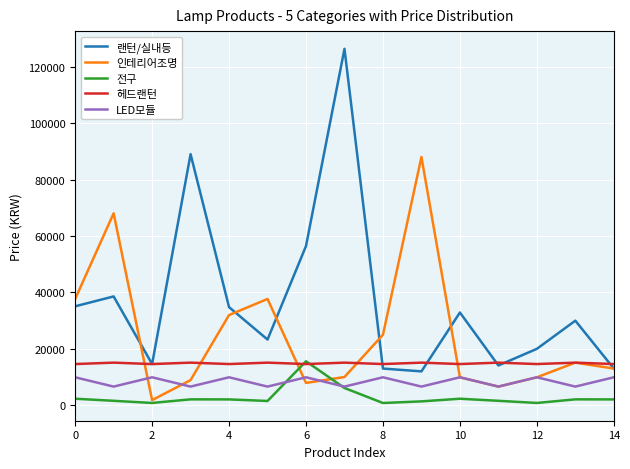

Rank the series by their average value, from highest to lowest.

랜턴/실내등, 인테리어조명, 헤드랜턴, LED모듈, 전구